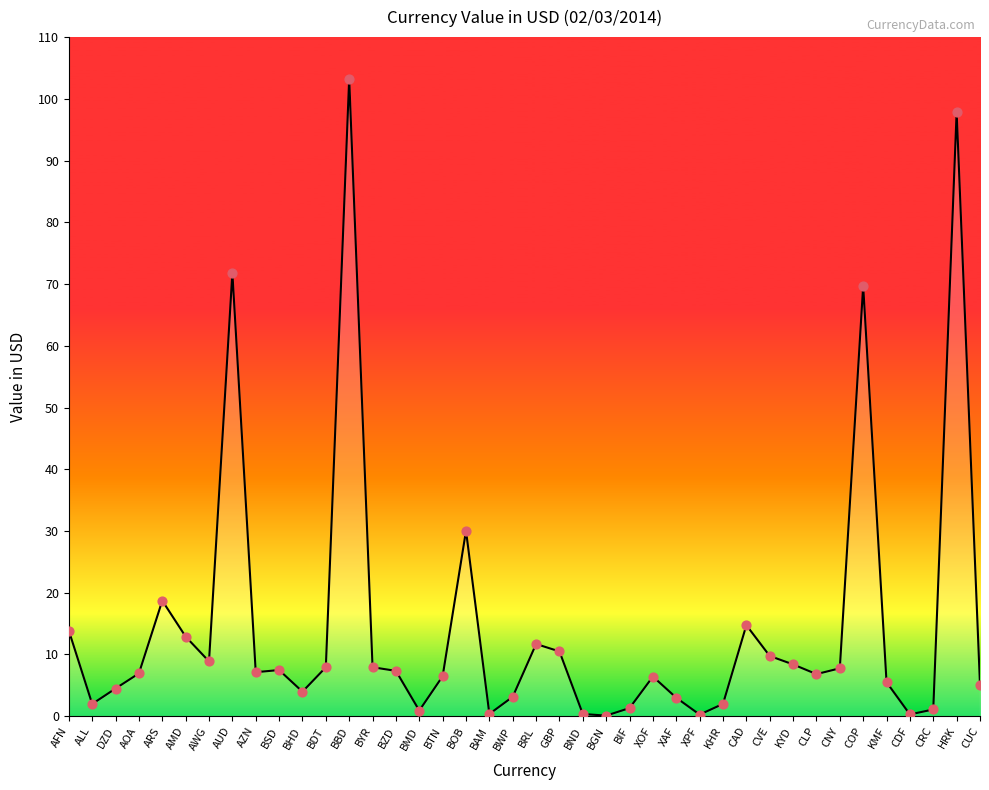

Between BOB and BND, which is larger?

BOB